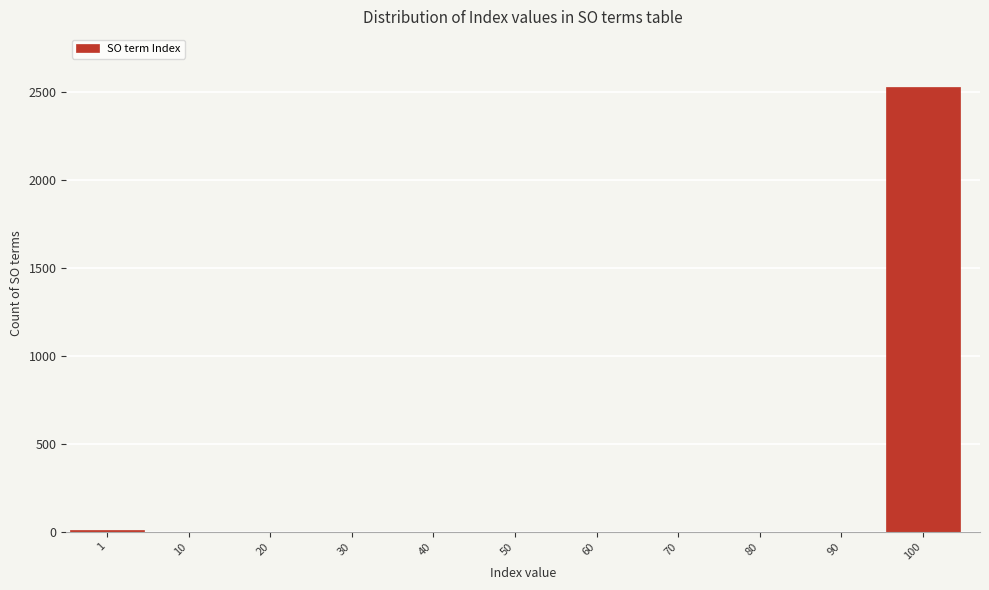

What is the greatest value displayed?

2525